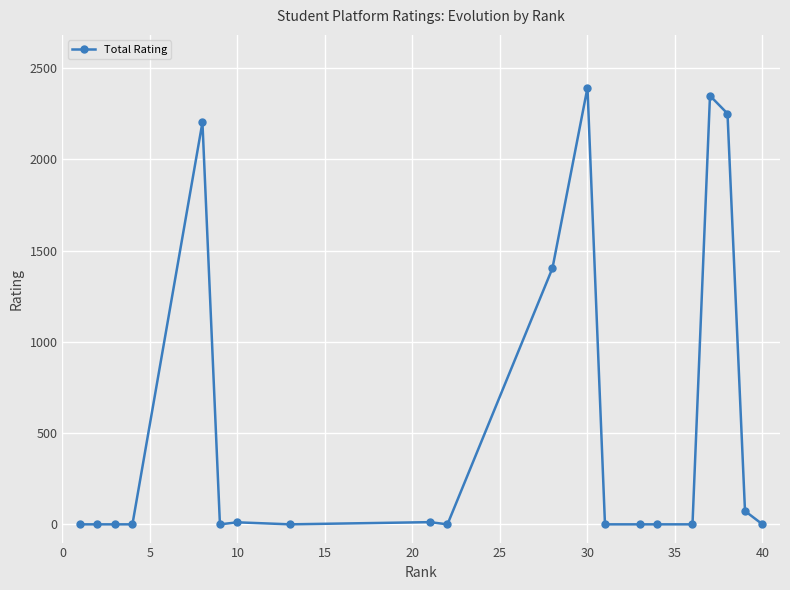

What is the average value?

535